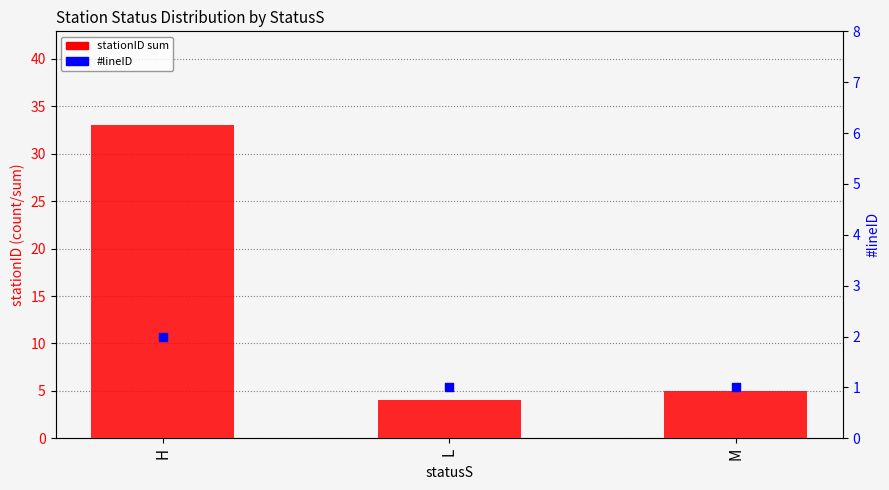

Which series has the largest total across all categories?

stationID sum